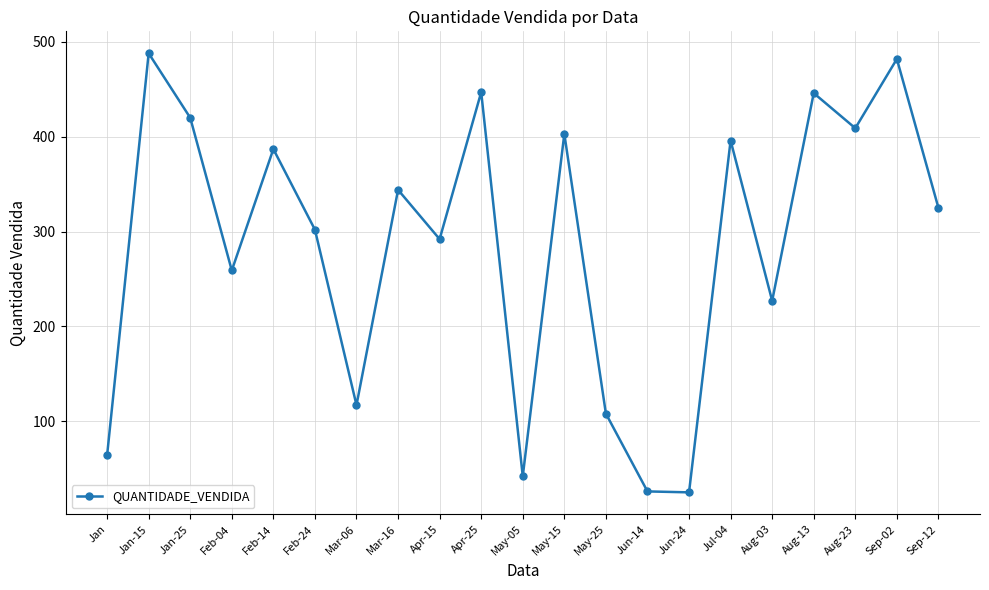

How many series are shown in this chart?

1